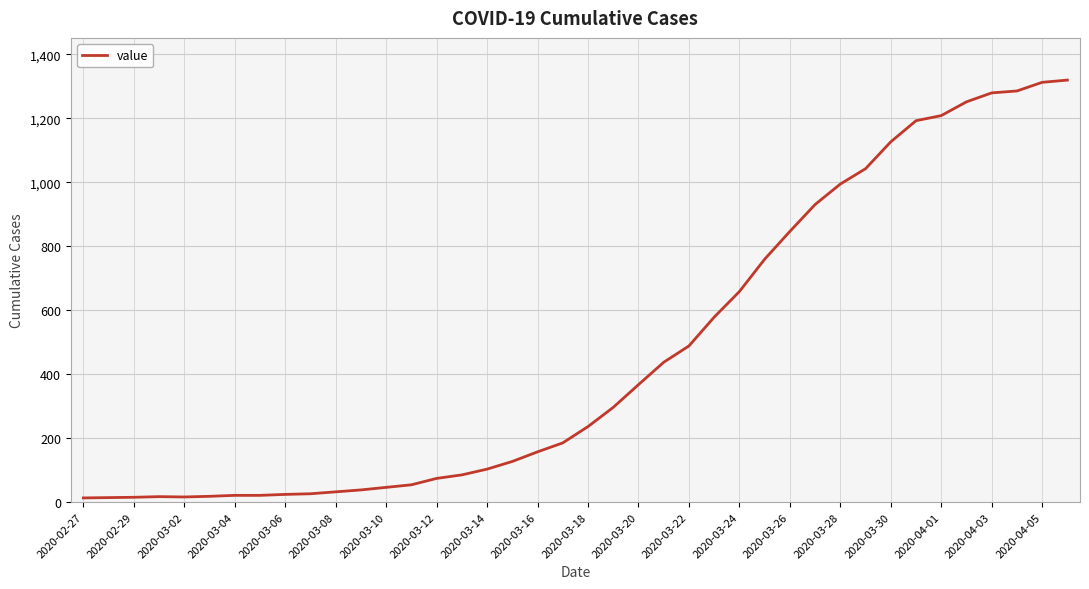

What is the maximum value shown in the chart?

1319